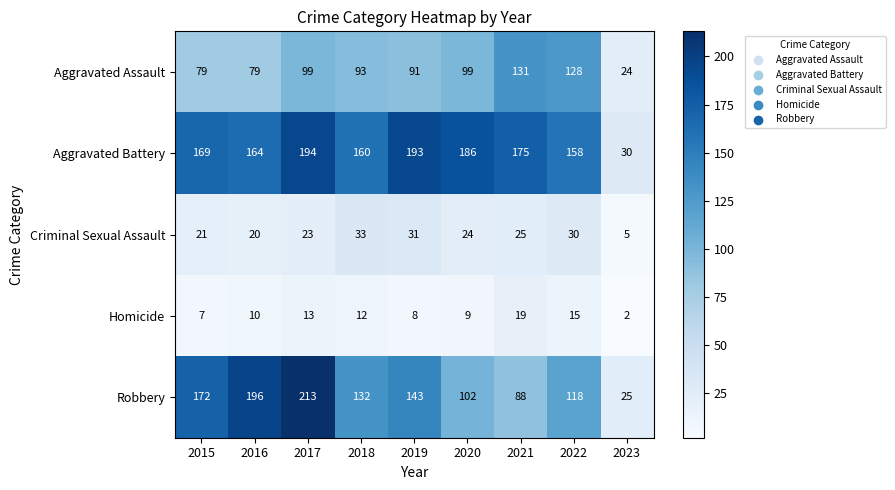

What is the sum of all Aggravated Battery values?

1429